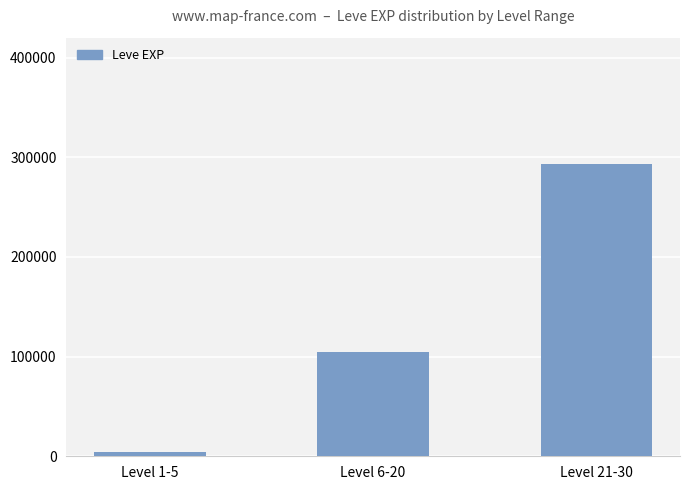

What is the sum of all values?

401780